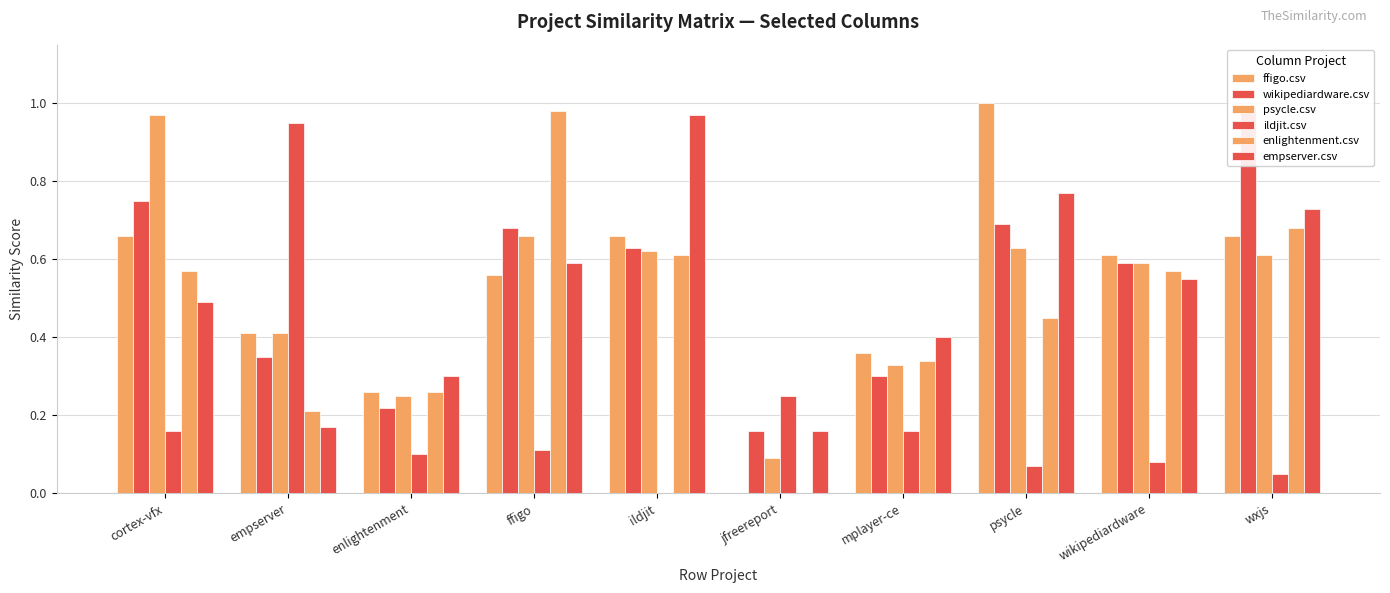

At which label is psycle.csv closest to 0?

jfreereport